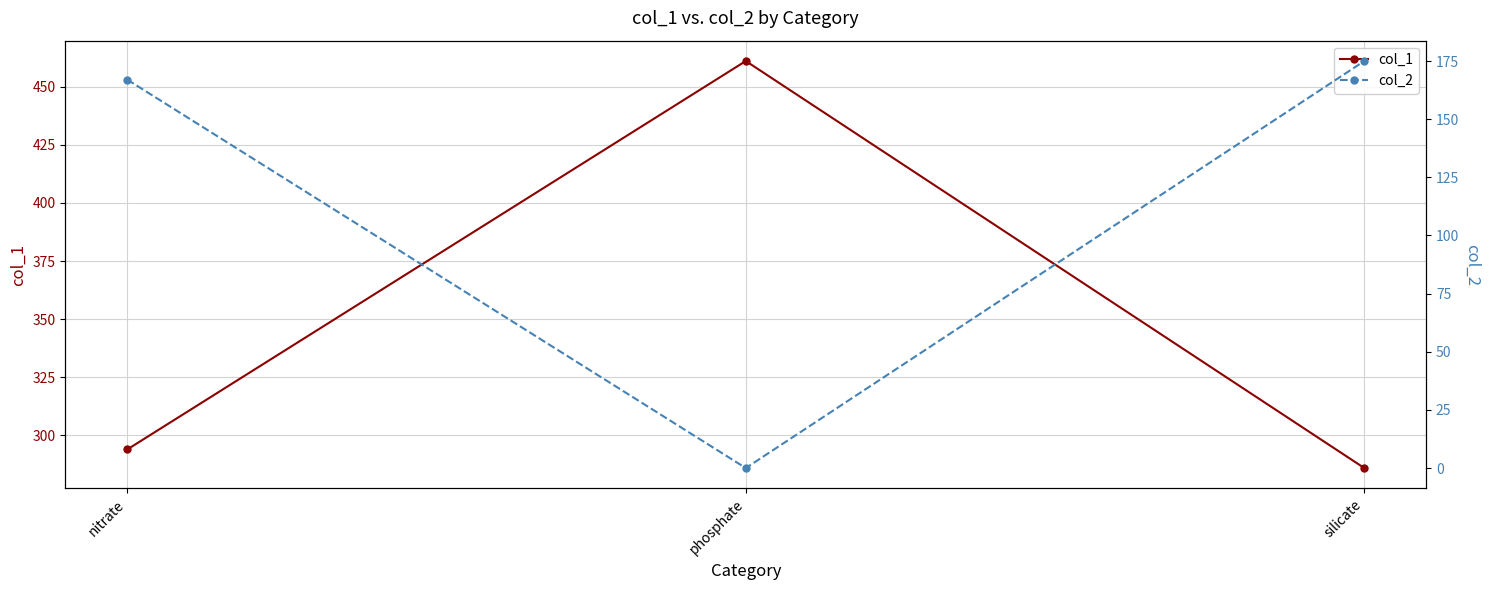

At how many categories does at least one series exceed 151?

3